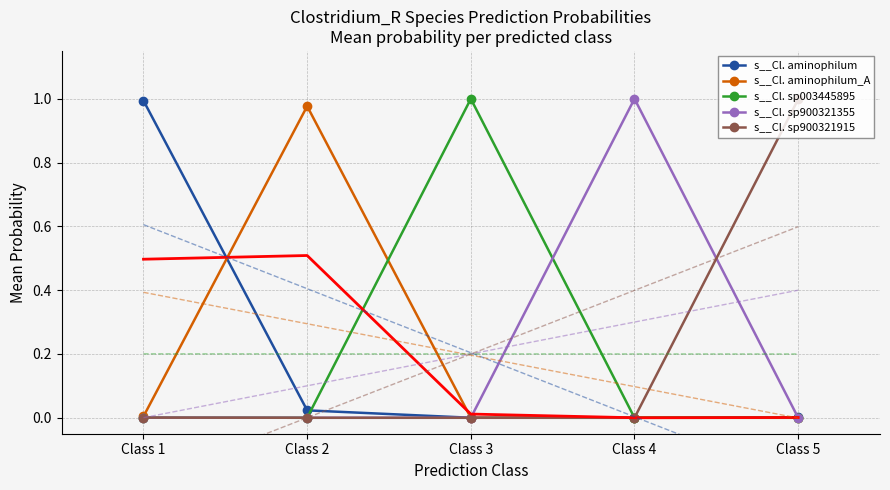

True or false: s__Cl. aminophilum and s__Cl. sp003445895 cross at least once.

True